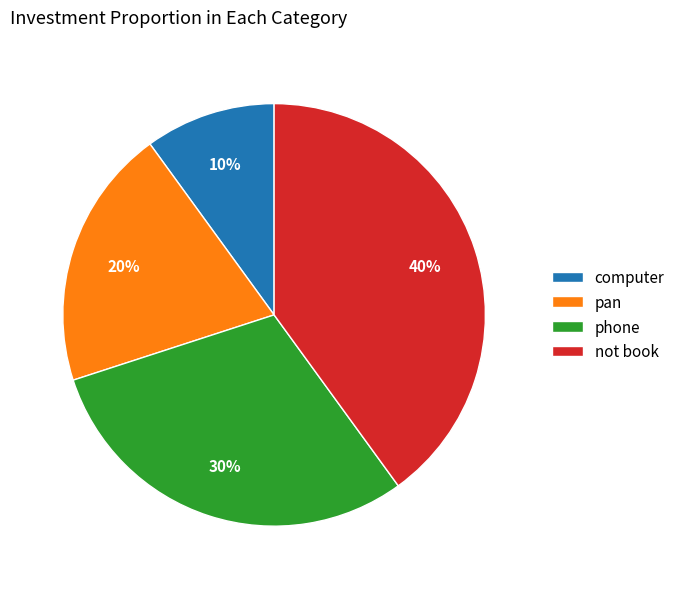

The phone slice represents 22% of the pie. True or false?

False